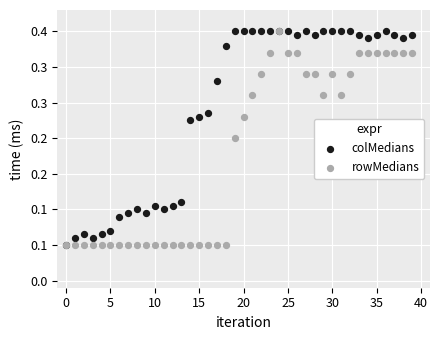

What are all the series names shown in the legend?

colMedians, rowMedians